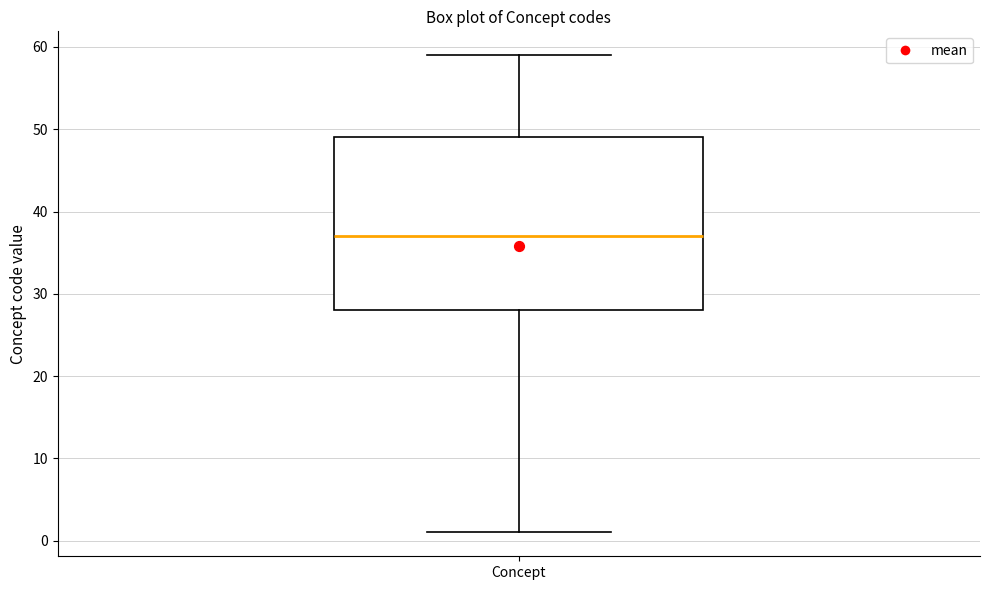

Transcribe this box plot: give where the median line is, the range the box spans, and where the two whiskers end, as read against the y-axis. The values are not printed on the chart, so give them approximately, as read against the axis.

median 37, box 28 to 49, whiskers 1 to 59